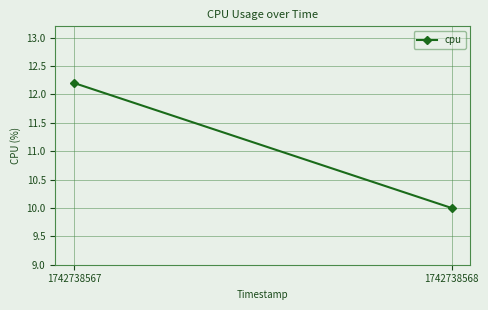

Reading right to left, list all the values displayed in this chart.

10.0	12.2